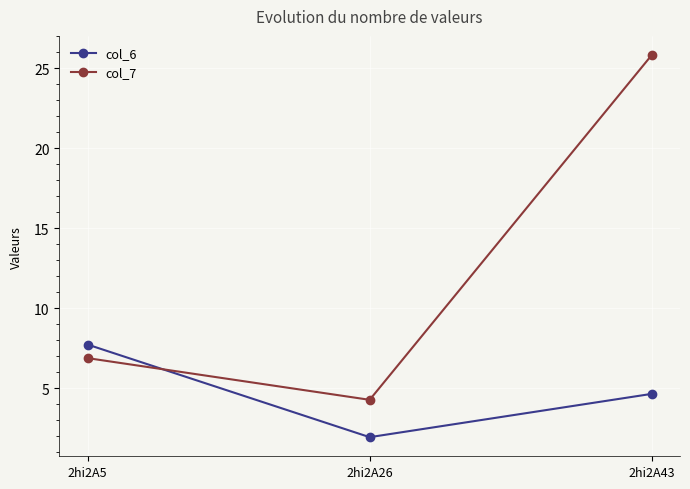

At how many categories does at least one series exceed 3?

3